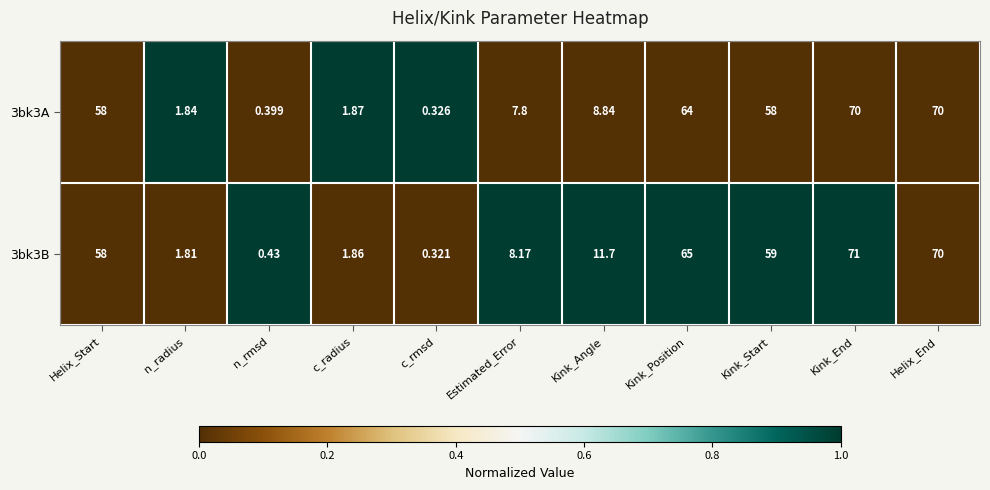

At how many categories does at least one series exceed 0?

11